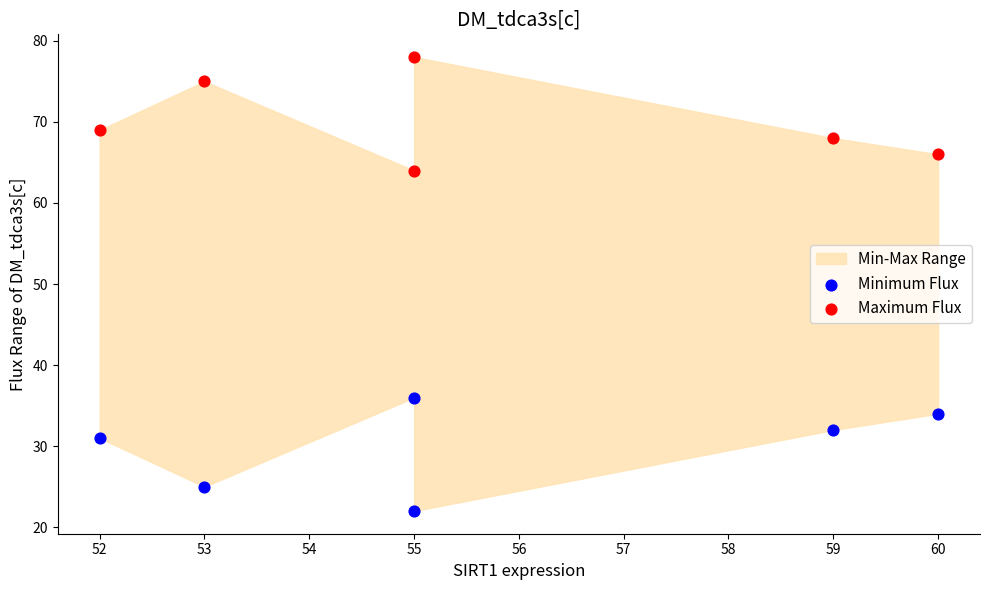

Across all data points, what is the range of Y values (max minus min)?

56